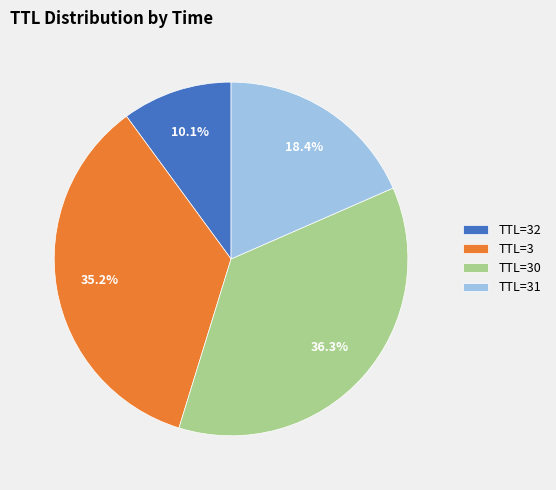

Between TTL=3 and TTL=30, which is larger?

TTL=30